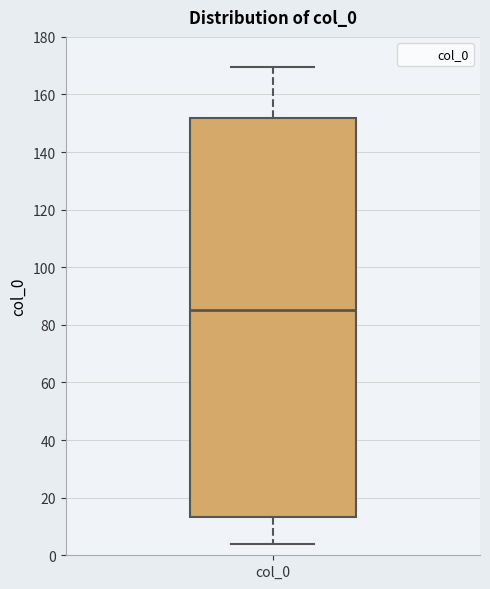

Where is the upper edge of the box for col_0 on the y-axis? The values are not printed on the chart, so give them approximately, as read against the axis.

152